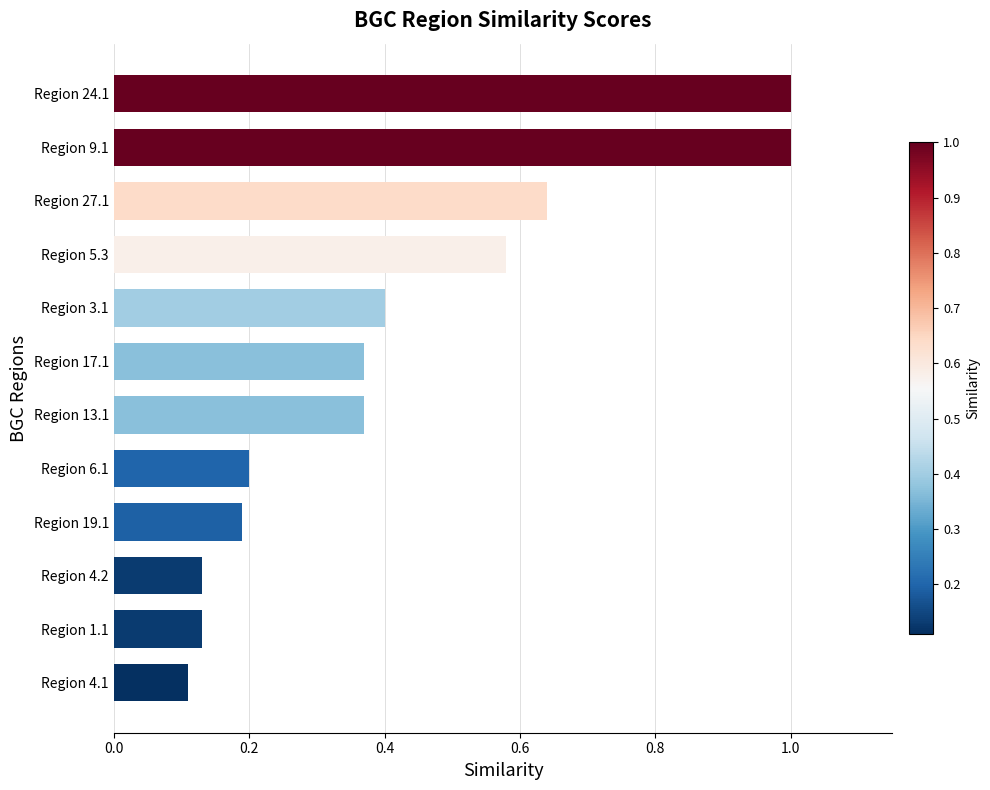

Is it true that the value at Region 1.1 is 0.2?

False